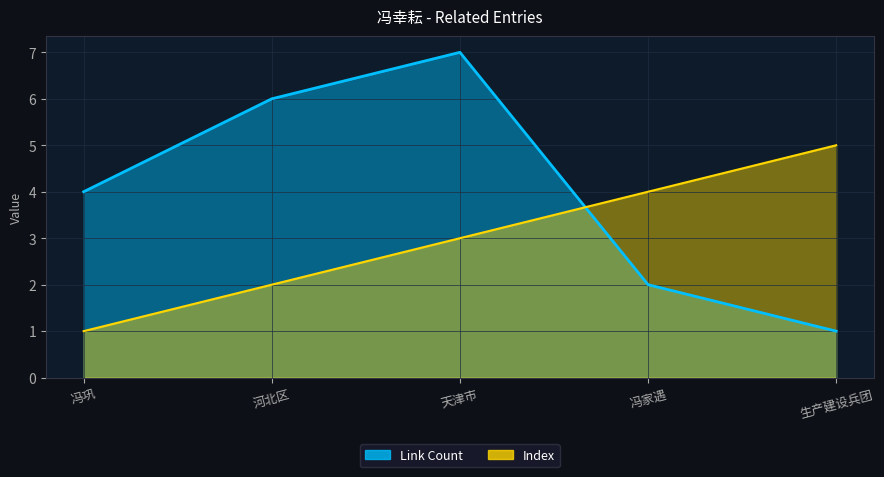

Count the number of categories in the chart.

5